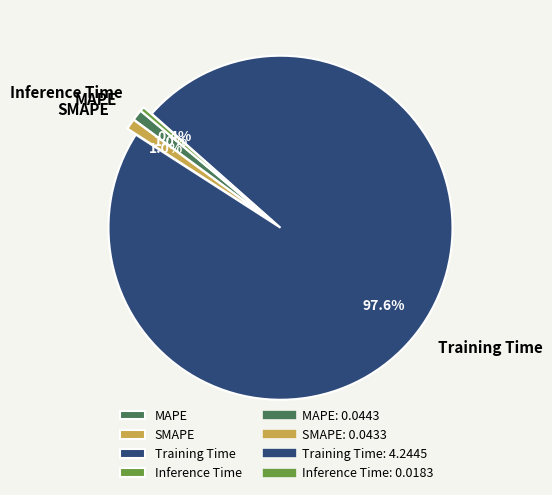

To the nearest percent, what is the combined percentage of Training Time and Inference Time?

98%